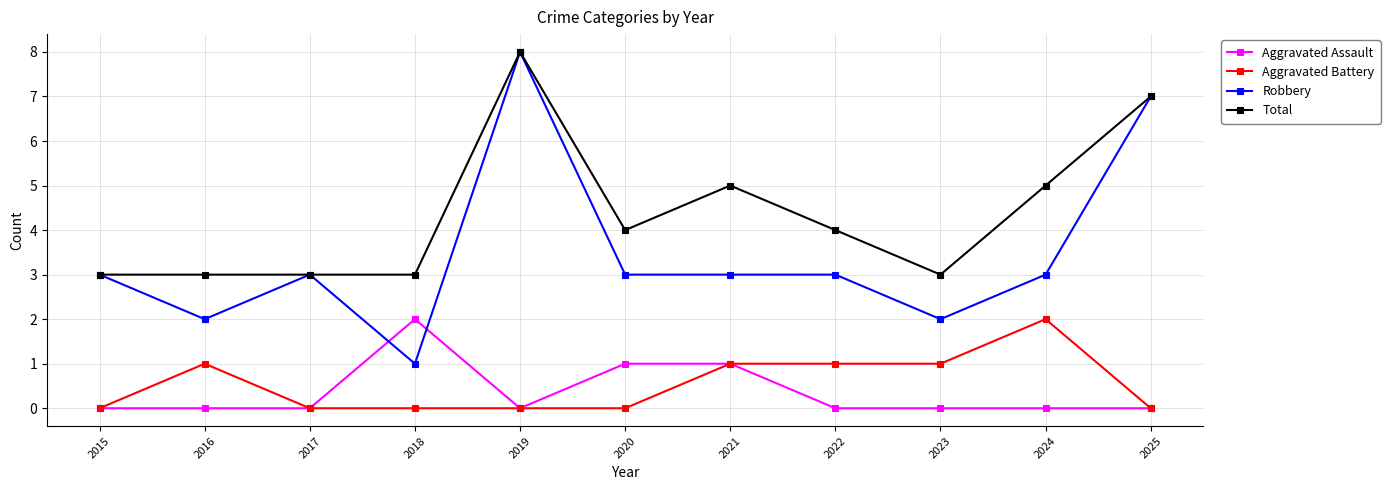

True or false: Total has more than 0 interior local peaks.

True